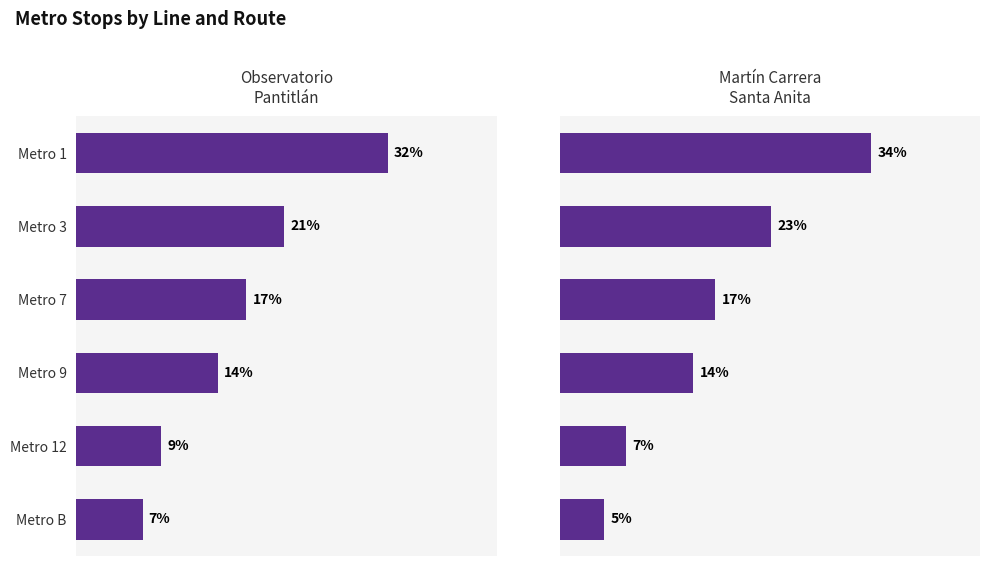

Rank the series at Metro B from highest to lowest value.

Observatorio
Pantitlán, Martín Carrera
Santa Anita